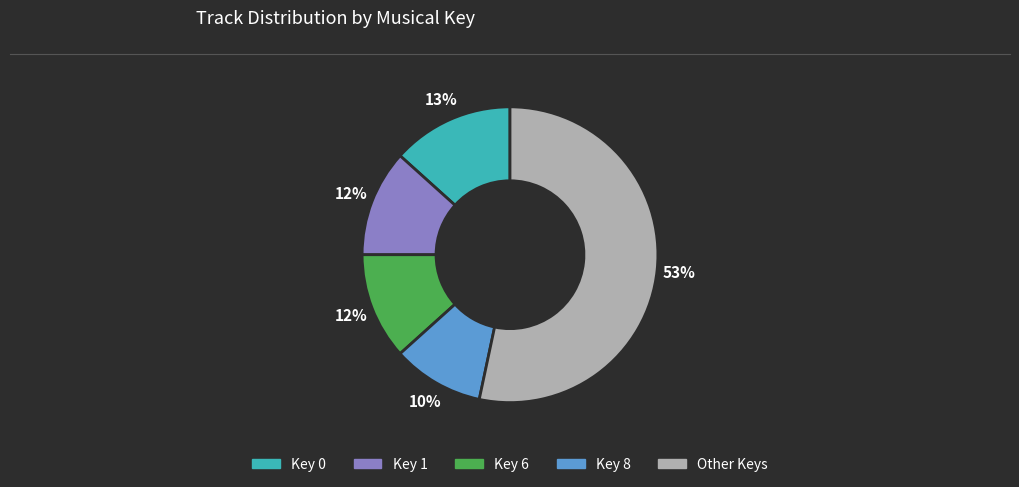

Which slice is the largest?

Other Keys